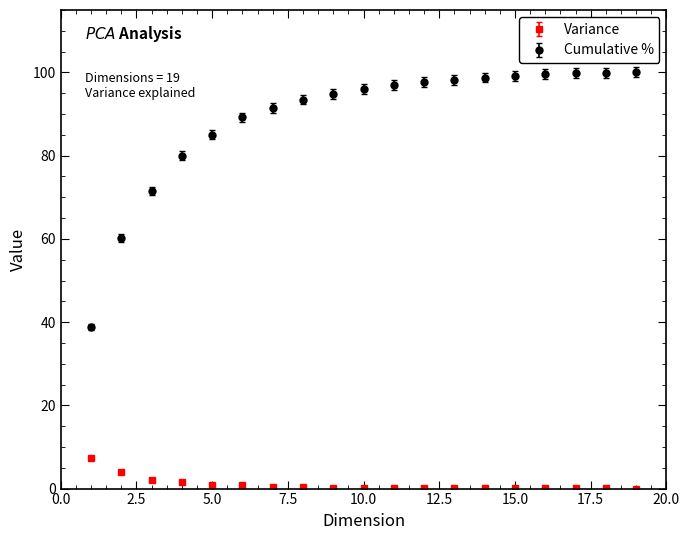

What are all the series names shown in the legend?

Variance, Cumulative %